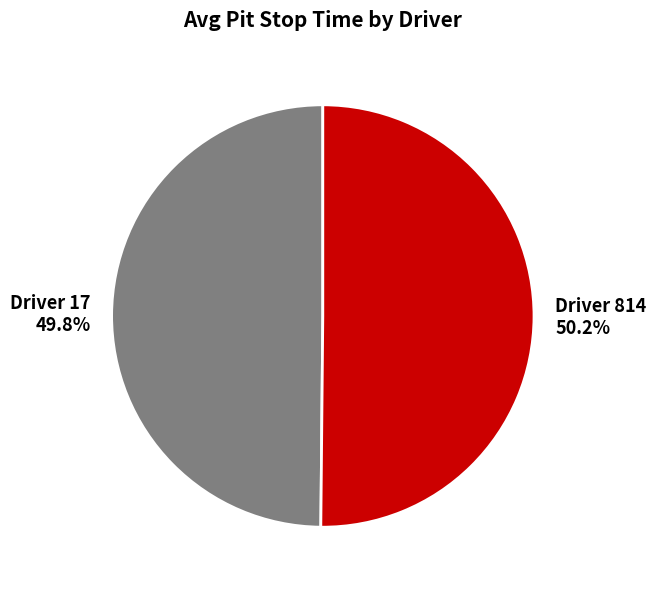

Is there a majority slice in this chart?

Yes